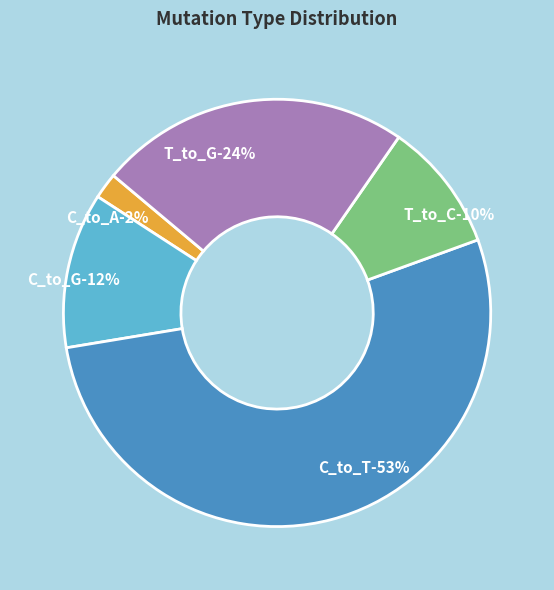

The C_to_T slice represents 53% of the pie. True or false?

True